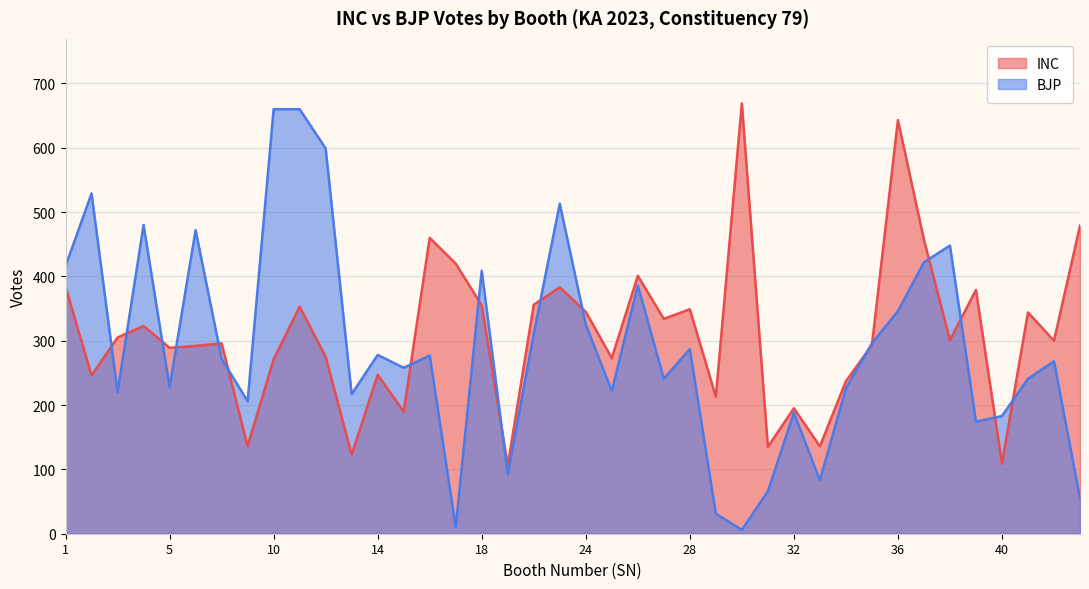

List the series in order of their overall mean, highest first.

INC, BJP